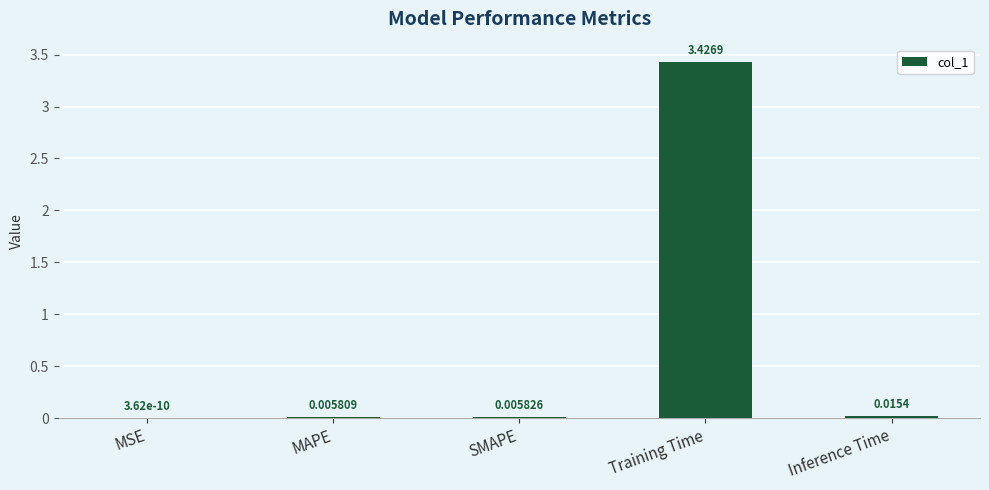

What is the change in value from SMAPE to Training Time?

+3.4